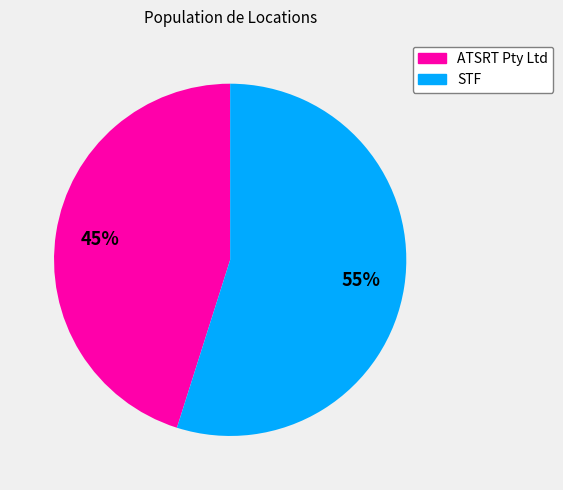

Approximately how many times larger is the value at STF compared to ATSRT Pty Ltd?

1.2